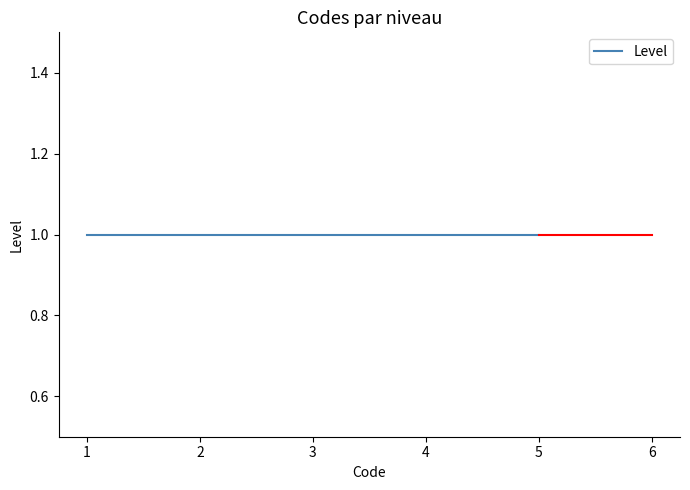

Is it true that the value at 1 is 2?

False